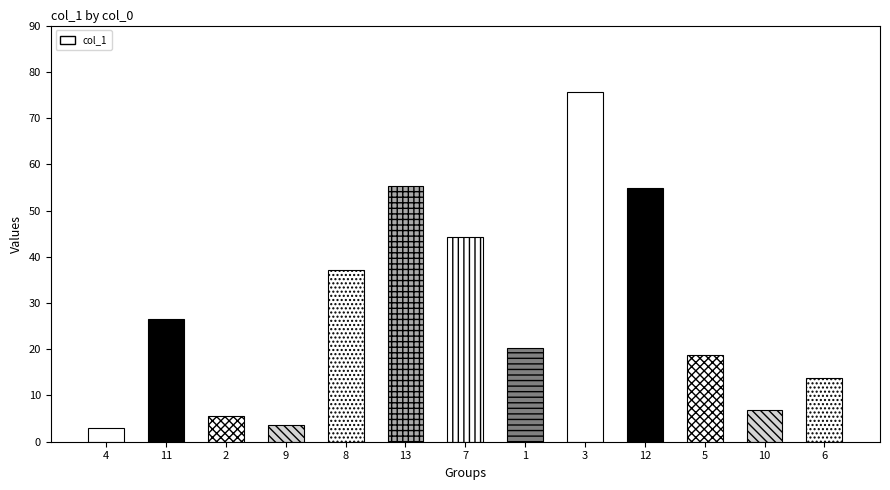

Between 5 and 6, which is larger?

5